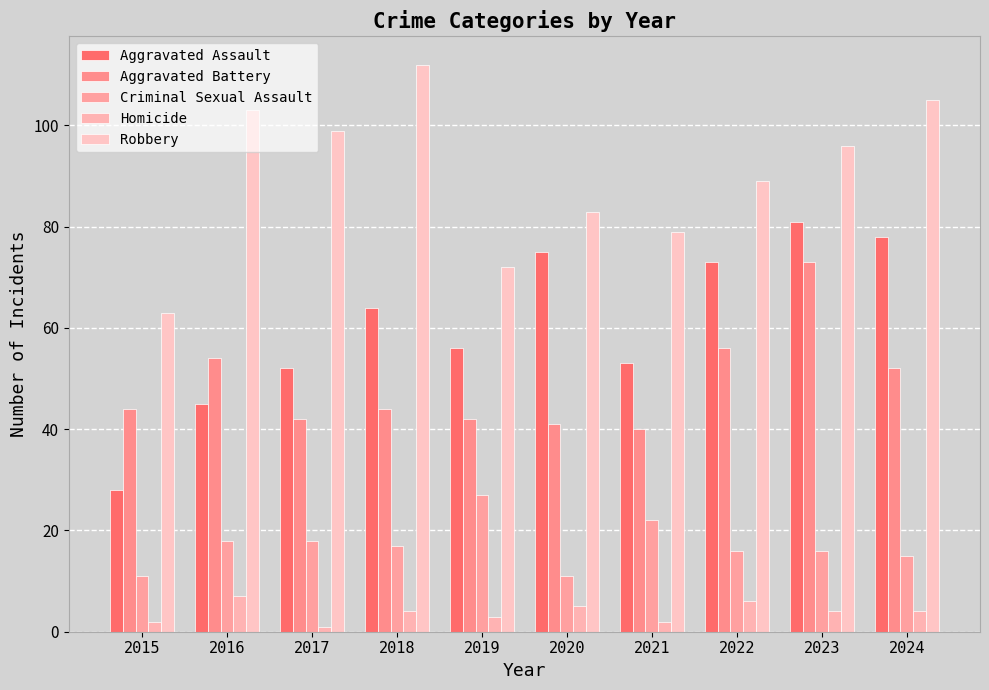

What is the difference between the maximum and minimum values in the Aggravated Battery series?

33